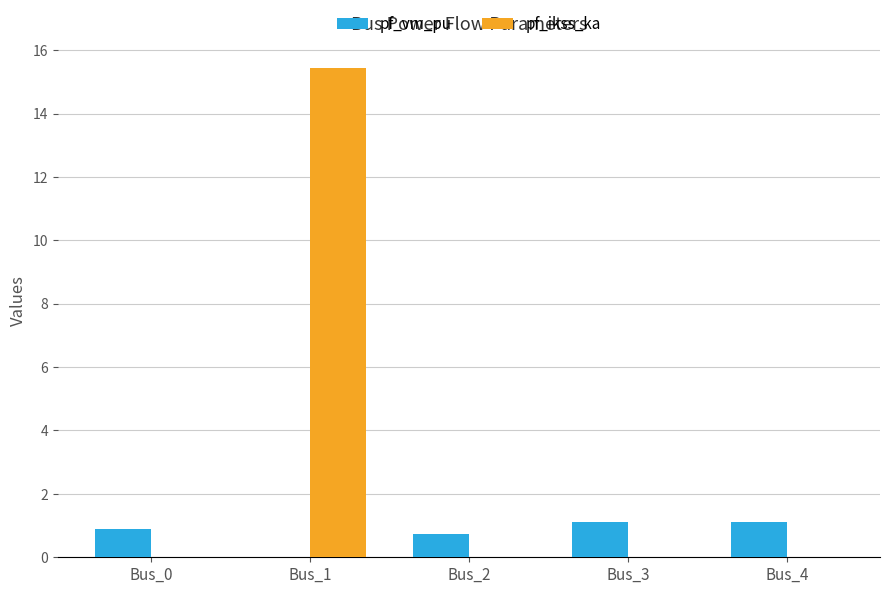

At which category does the chart reach its peak across all series?

Bus_1